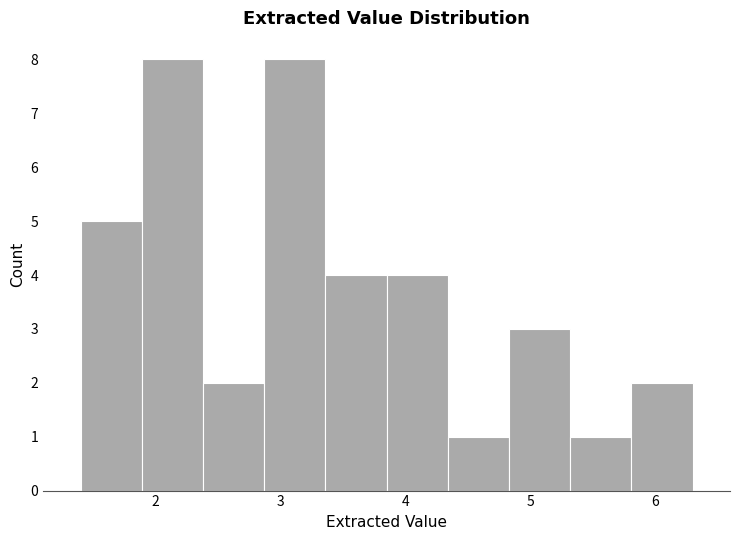

Reading left to right, transcribe this chart: for each bar, give the range it covers on the x-axis and its height. Neither the bar edges nor the heights are printed on the chart, so give them approximately, as read against the axes.

1.40 to 1.89: 5
1.89 to 2.38: 8
2.38 to 2.87: 2
2.87 to 3.36: 8
3.36 to 3.85: 4
3.85 to 4.34: 4
4.34 to 4.83: 1
4.83 to 5.32: 3
5.32 to 5.81: 1
5.81 to 6.30: 2